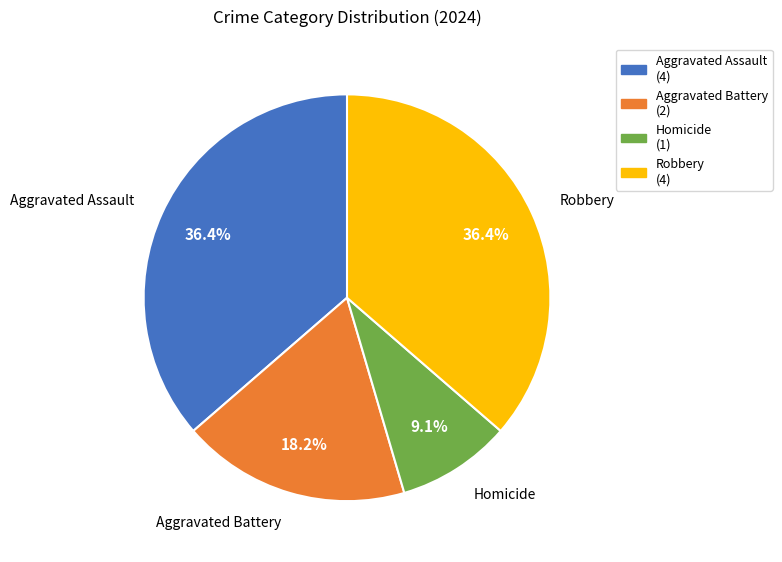

To the nearest percent, what is the difference between the Homicide and Aggravated Assault slice percentages?

27%